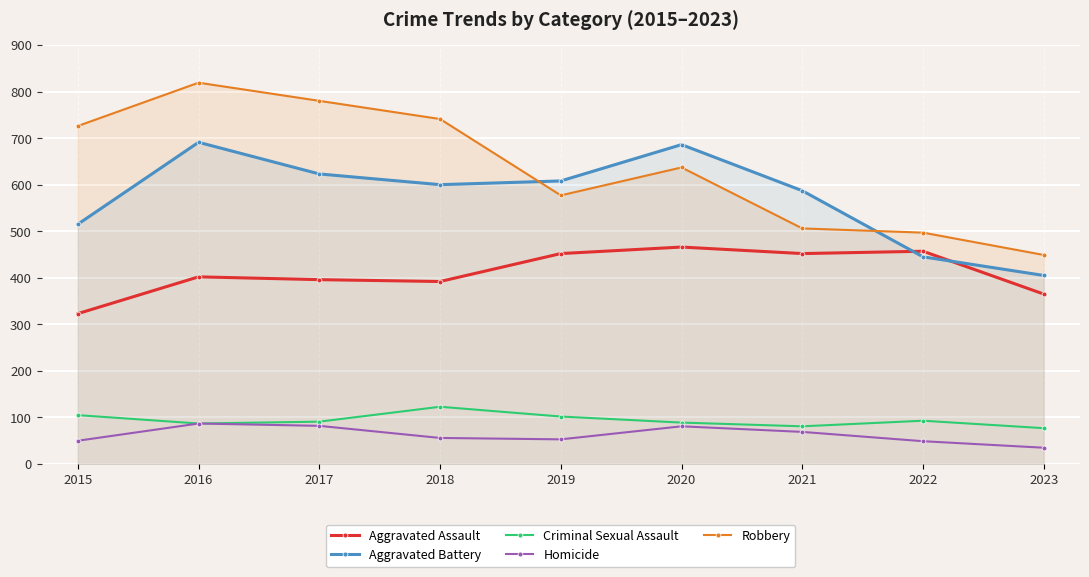

Rank the series at 2022 from highest to lowest value.

Robbery, Aggravated Assault, Aggravated Battery, Criminal Sexual Assault, Homicide